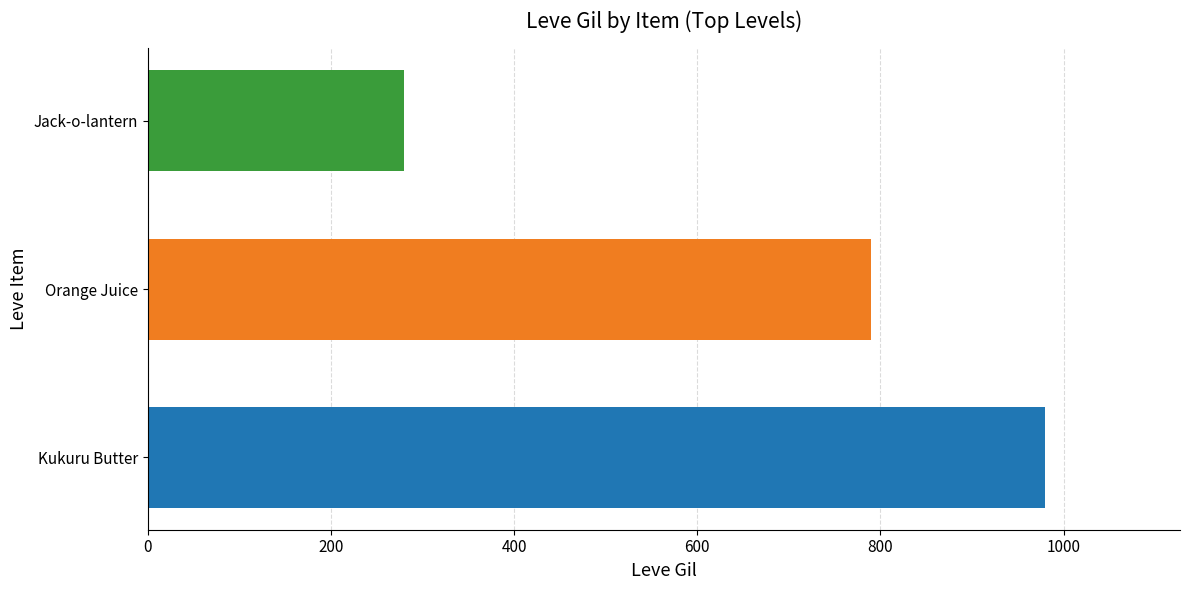

What is the smallest value displayed?

280